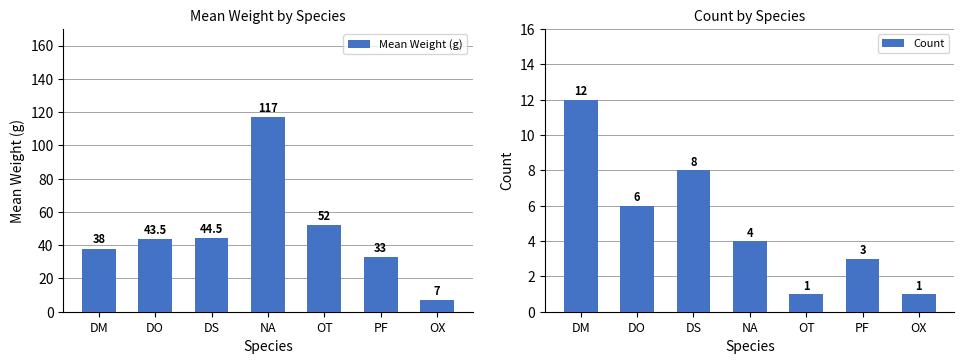

Which category has the highest value in the Mean Weight (g) series?

NA